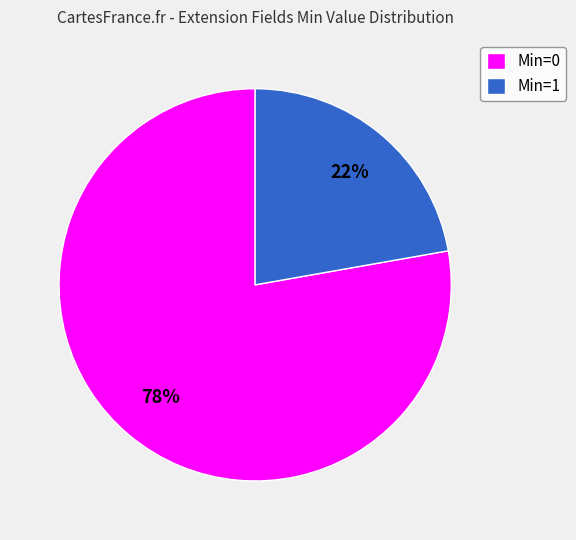

Which category has the biggest portion of the pie?

Min=0